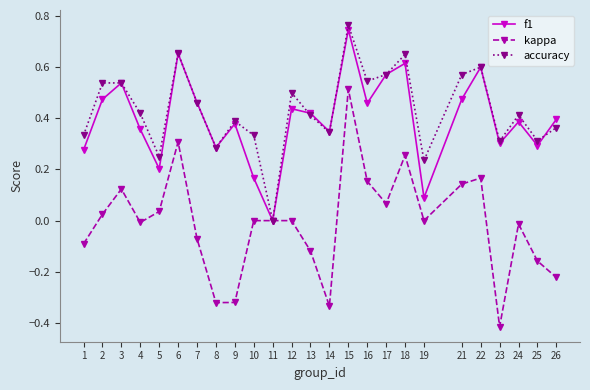

The value of f1 at 2 is 0.5. True or false?

True